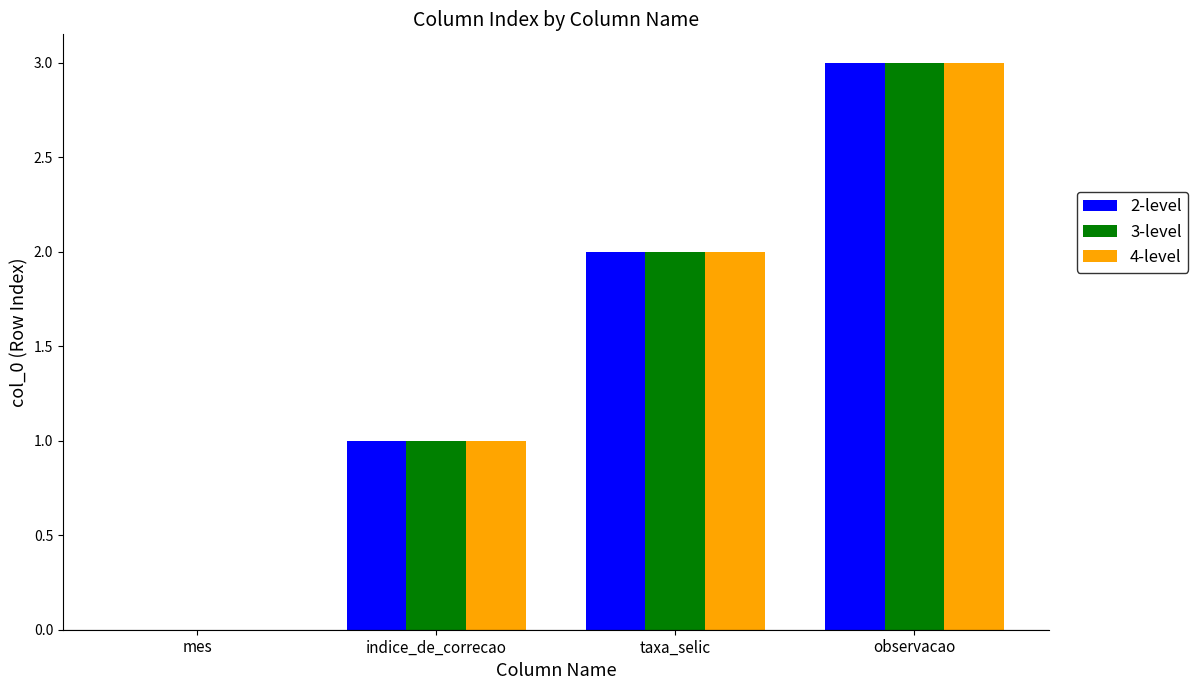

What is the average value of the 2-level series?

2